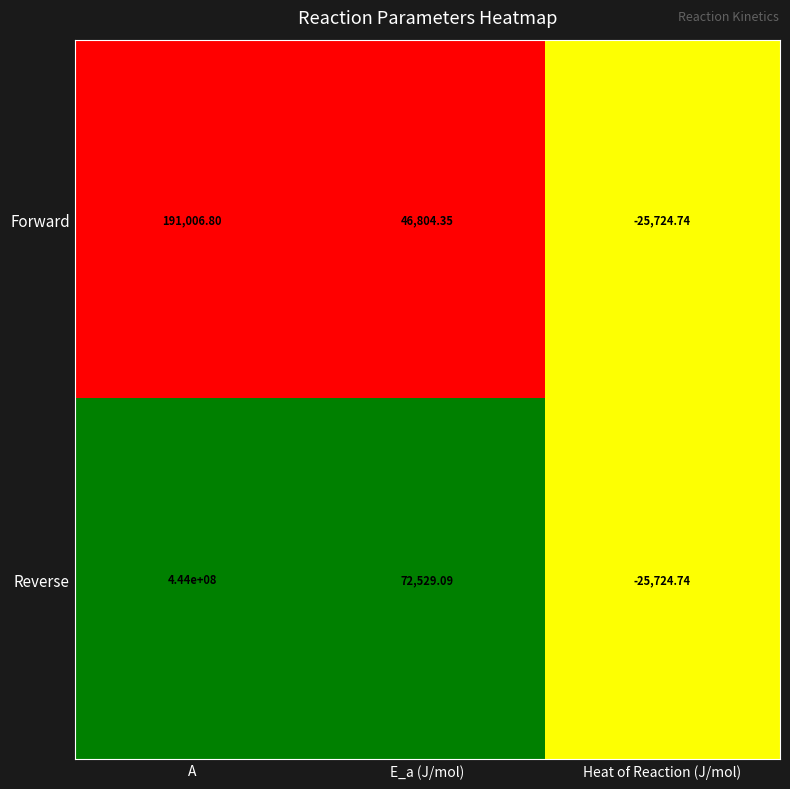

List the series in order of their peak value, lowest first.

Forward, Reverse